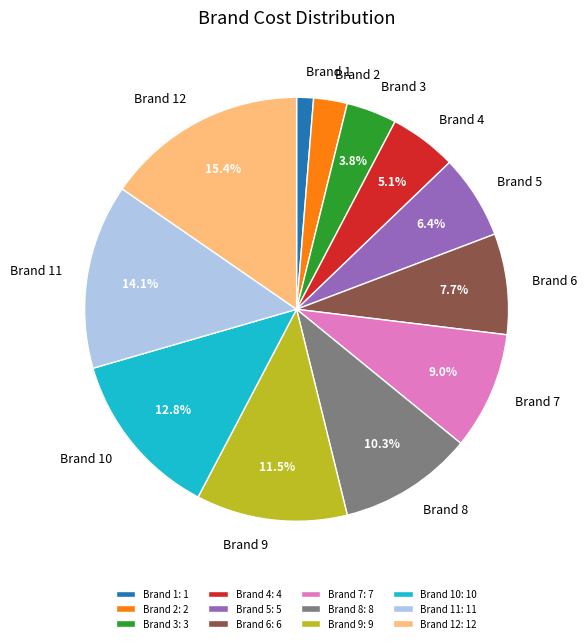

To the nearest percent, what is the combined percentage of Brand 8 and Brand 3?

14%